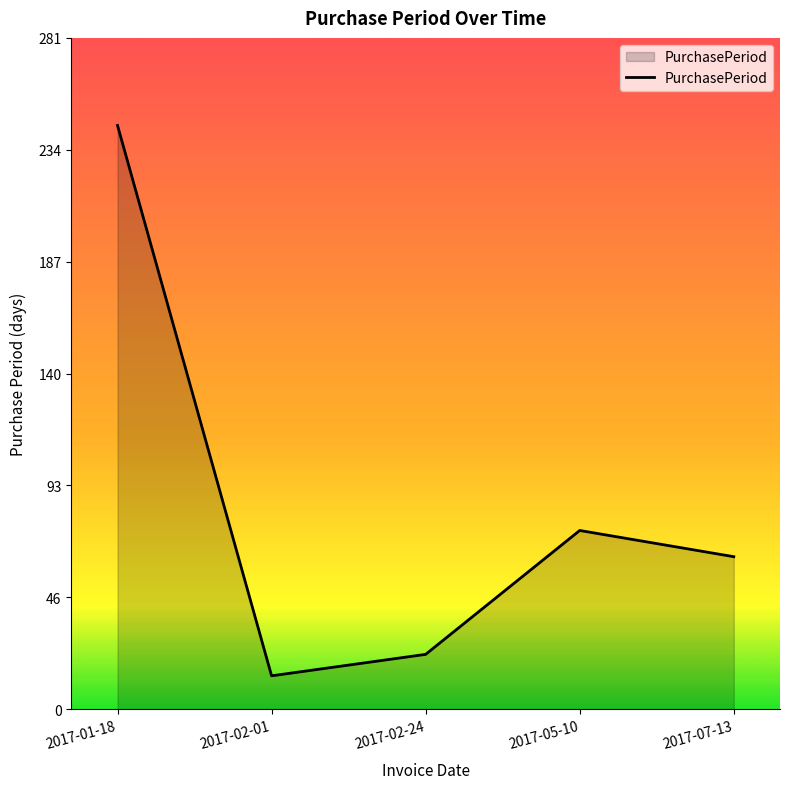

What is the difference between the maximum and minimum values?

231